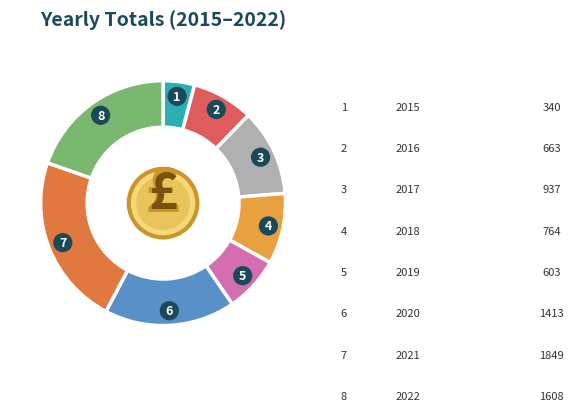

Count the number of slices in the pie.

8